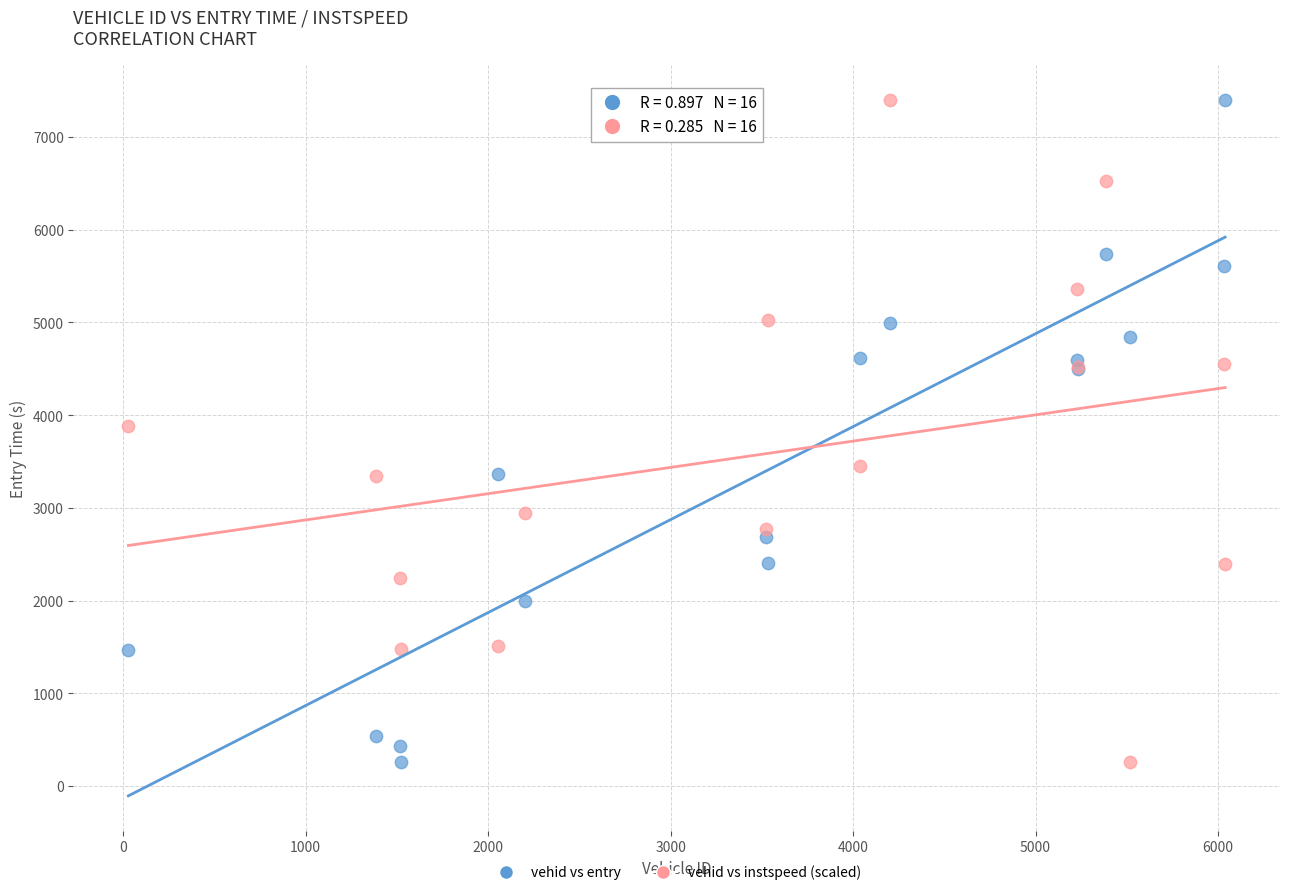

What is the X range (max minus min) for the scatter plot?

6011.0